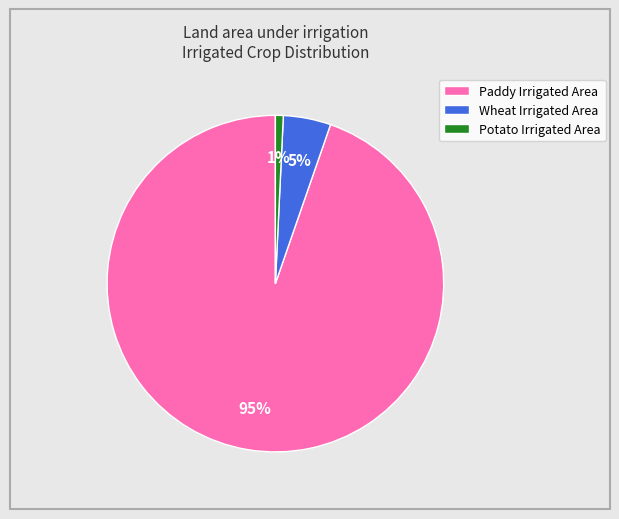

Is the sum of Wheat Irrigated Area and Potato Irrigated Area greater than half?

No